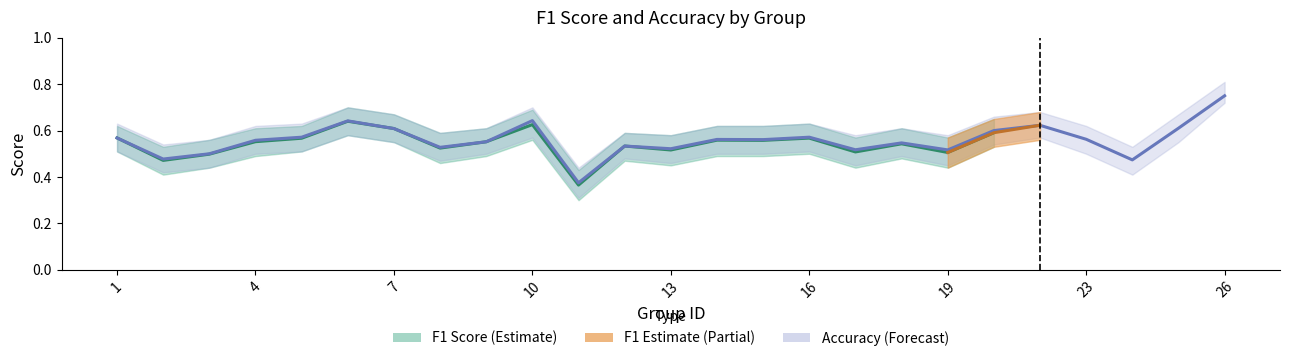

Reading left to right, extract all data points from this chart.

f1: 0.6	0.5	0.5	0.6	0.6	0.6	0.6	0.5	0.6	0.6	0.4	0.5	0.5	0.6	0.6	0.6	0.5	0.5	0.5	0.6	0.6	0.6	0.5	0.6	0.7
accuracy: 0.6	0.5	0.5	0.6	0.6	0.6	0.6	0.5	0.6	0.6	0.4	0.5	0.5	0.6	0.6	0.6	0.5	0.5	0.5	0.6	0.6	0.6	0.5	0.6	0.8
f1_upper: 0.6	0.5	0.6	0.6	0.6	0.7	0.7	0.6	0.6	0.7	0.4	0.6	0.6	0.6	0.6	0.6	0.6	0.6	0.6	0.7	0.7	0.6	0.5	0.7	0.8
f1_lower: 0.5	0.4	0.4	0.5	0.5	0.6	0.6	0.5	0.5	0.6	0.3	0.5	0.5	0.5	0.5	0.5	0.4	0.5	0.4	0.5	0.6	0.5	0.4	0.6	0.7
acc_upper: 0.6	0.5	0.6	0.6	0.6	0.7	0.7	0.6	0.6	0.7	0.4	0.6	0.6	0.6	0.6	0.6	0.6	0.6	0.6	0.7	0.7	0.6	0.5	0.7	0.8
acc_lower: 0.5	0.4	0.4	0.5	0.5	0.6	0.6	0.5	0.5	0.6	0.3	0.5	0.5	0.5	0.5	0.5	0.5	0.5	0.5	0.5	0.6	0.5	0.4	0.6	0.7